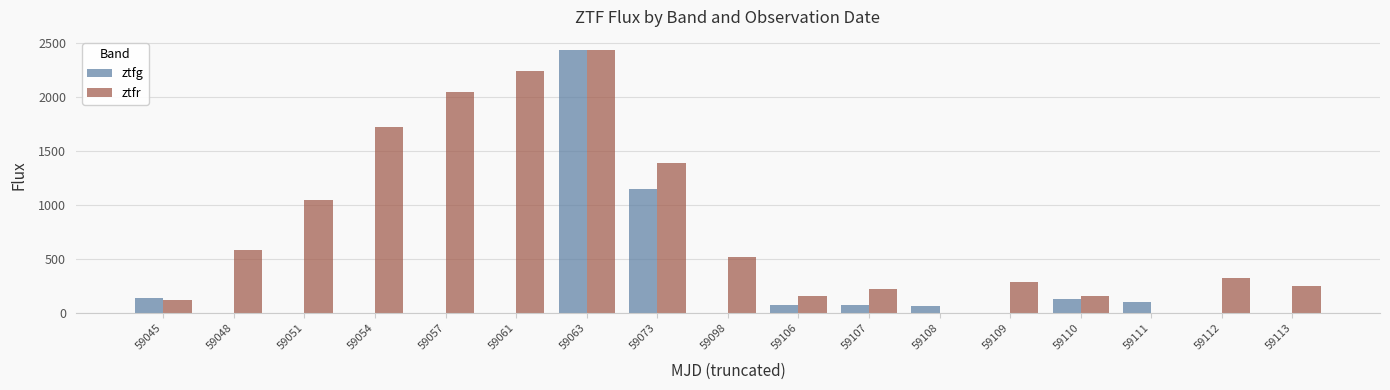

What is the highest value of the ztfg series?

2430.4